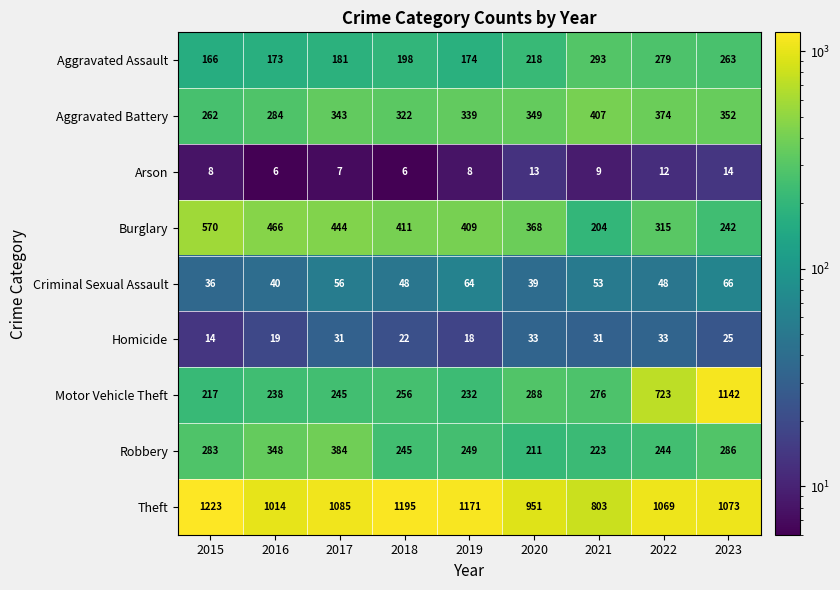

At which category is the sum across all series the highest?

2023